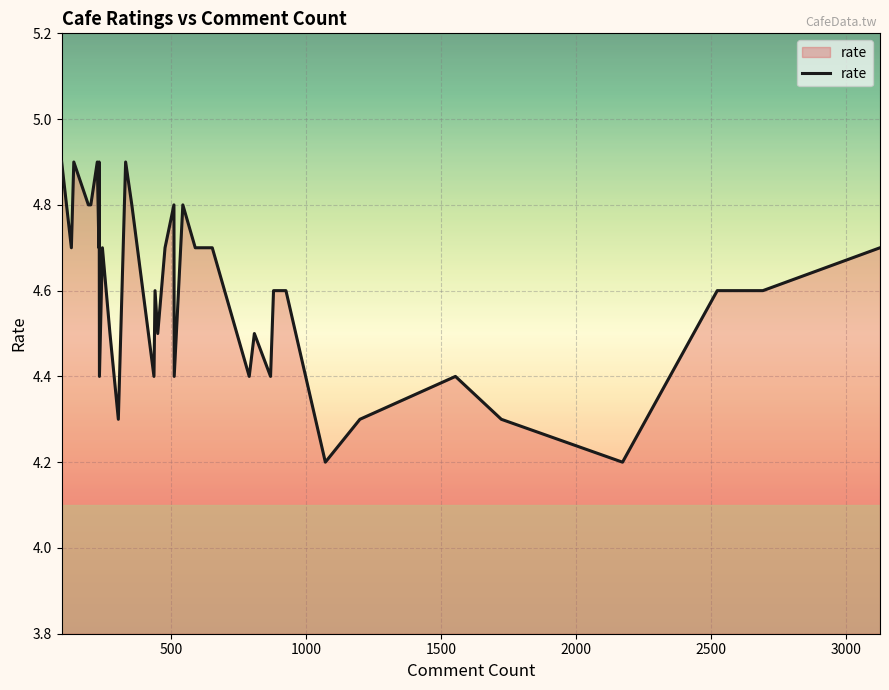

True or false: the data has more than 1 interior local peaks.

True